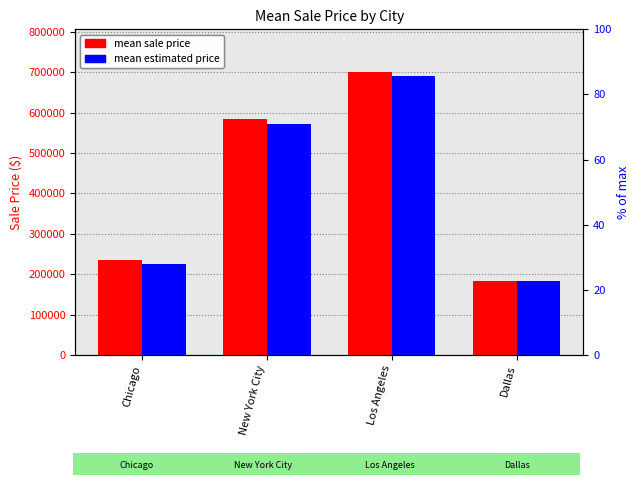

Which label corresponds to the largest value in the chart?

Los Angeles